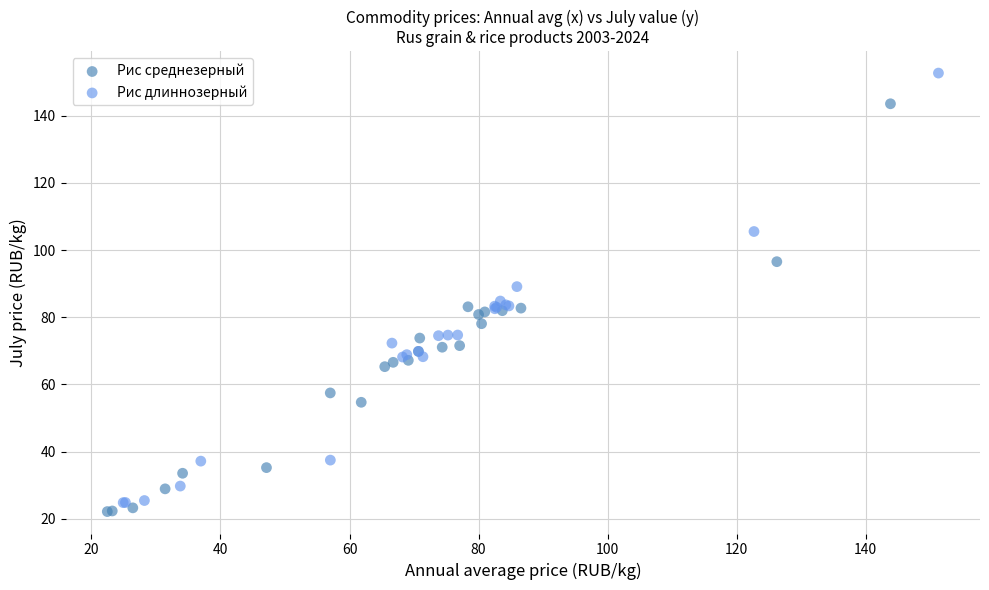

Which series reaches the maximum Y coordinate?

Рис длиннозерный